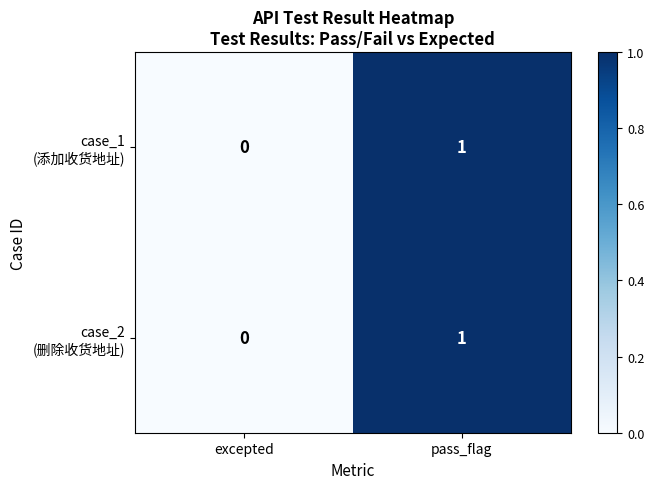

Which label corresponds to the smallest value in the chart?

excepted